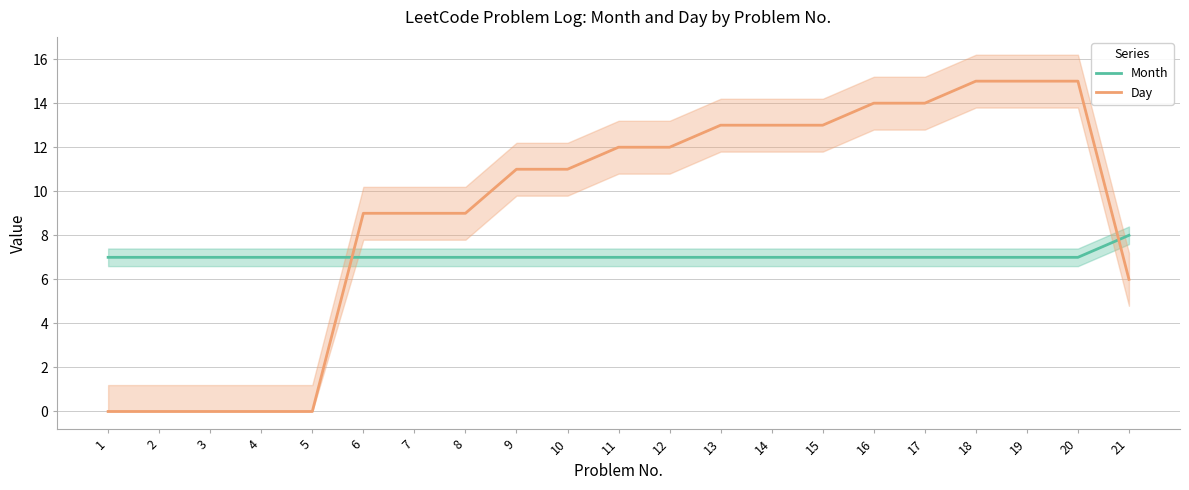

True or false: Day has more than 2 points higher than both neighbors.

False